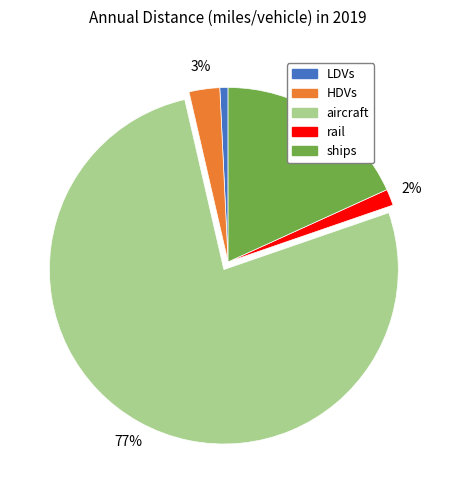

Which category accounts for the majority?

aircraft